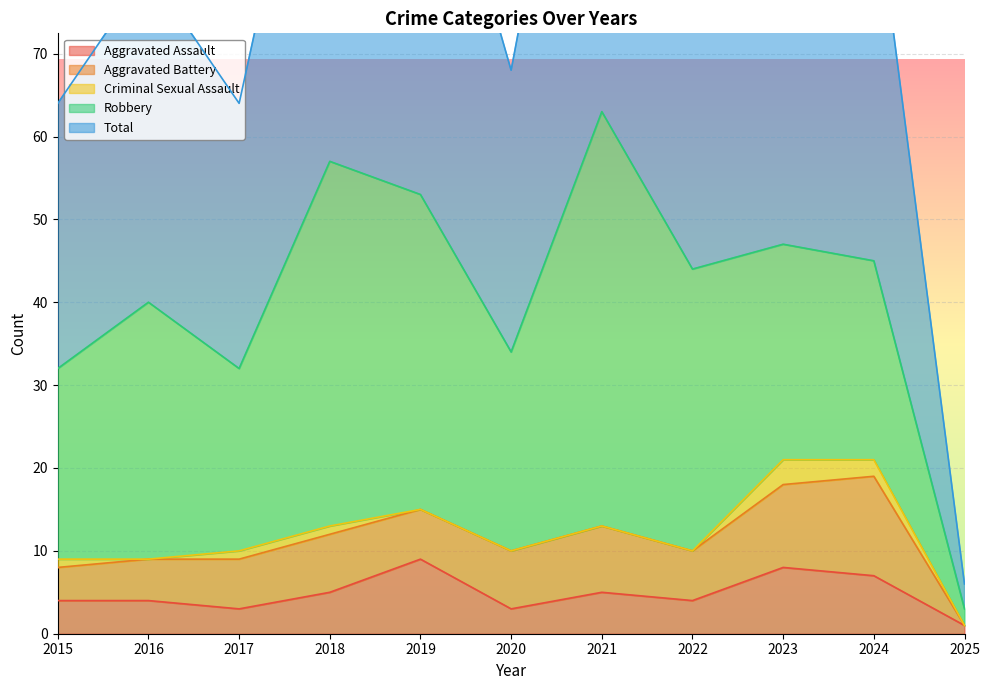

True or false: Criminal Sexual Assault has a value of 0 at 2018.

False